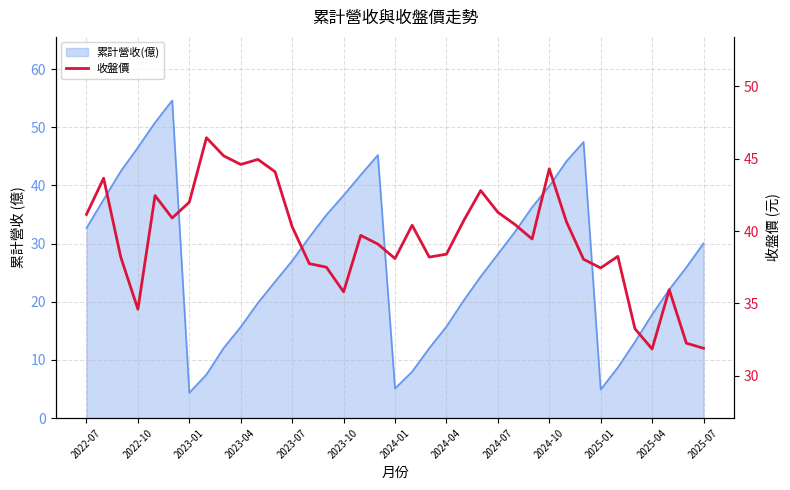

True or false: there are more than 0 points higher than both neighbors.

True